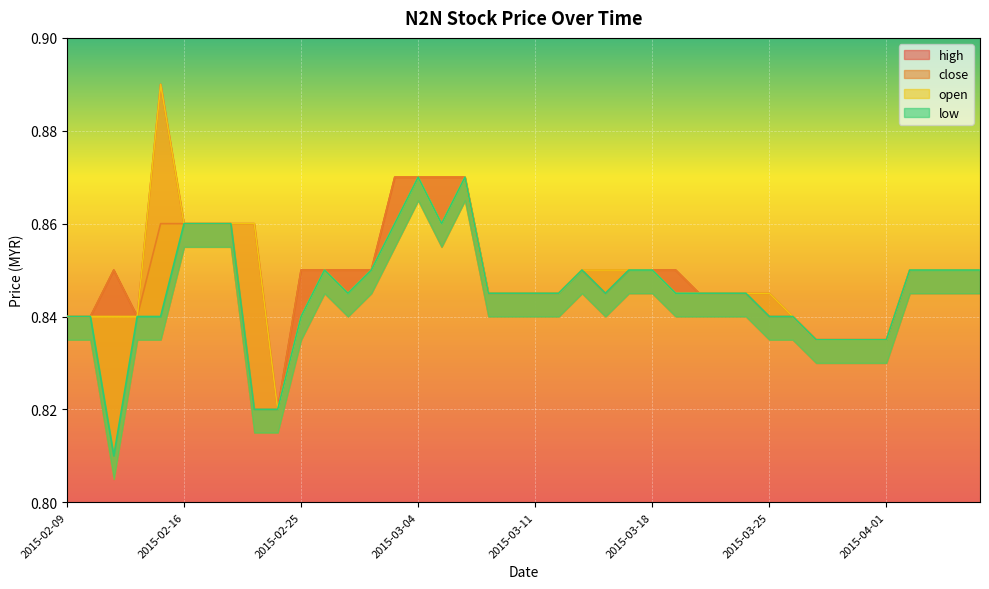

Is it true that close equals 0.5 at 2015-02-26?

False